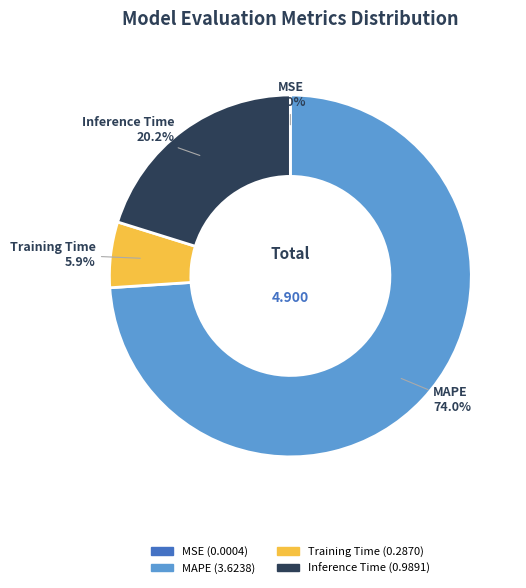

Does any single category account for the majority?

Yes